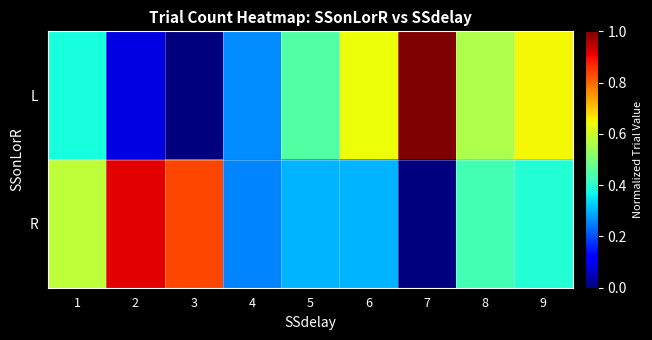

Rank the series at 6 from highest to lowest value.

L, R